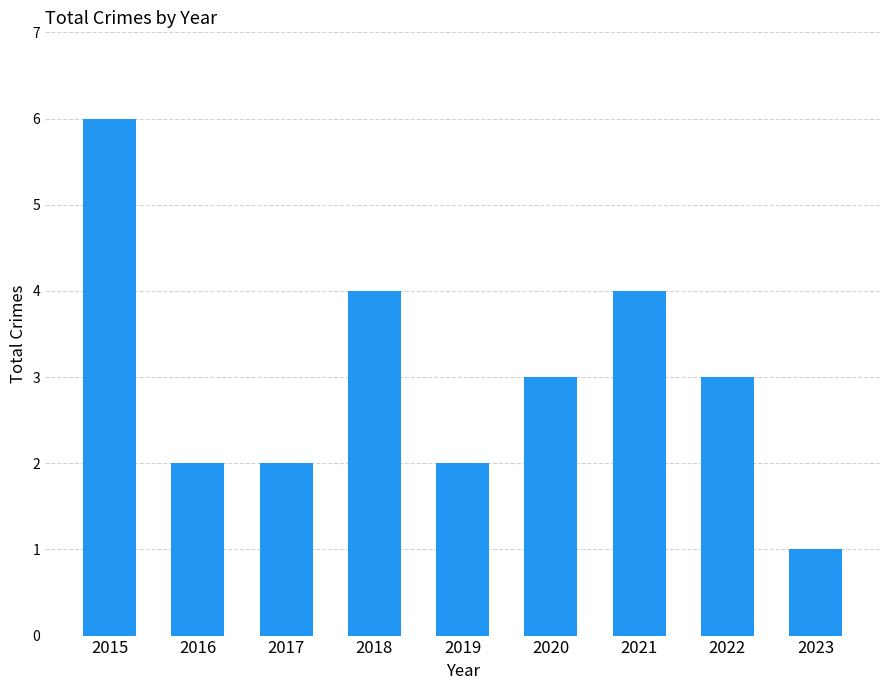

What is the average value?

3